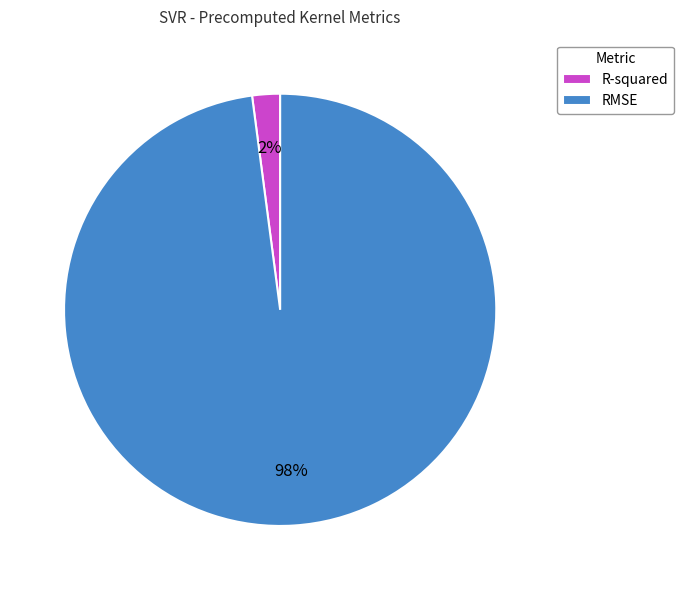

Do RMSE and R-squared together represent more than half of the pie?

Yes